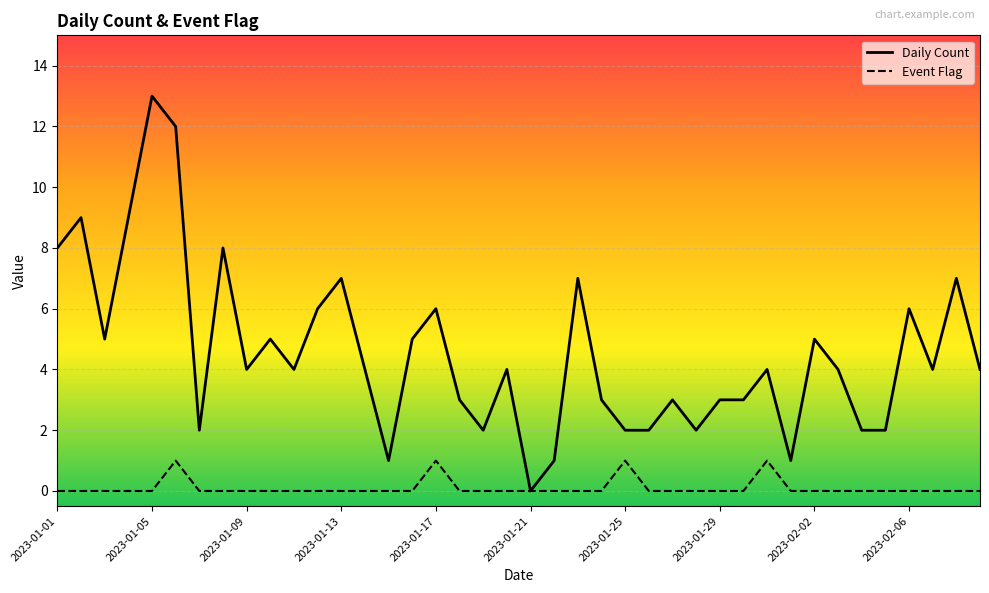

Which series has the widest spread of values?

Daily Count